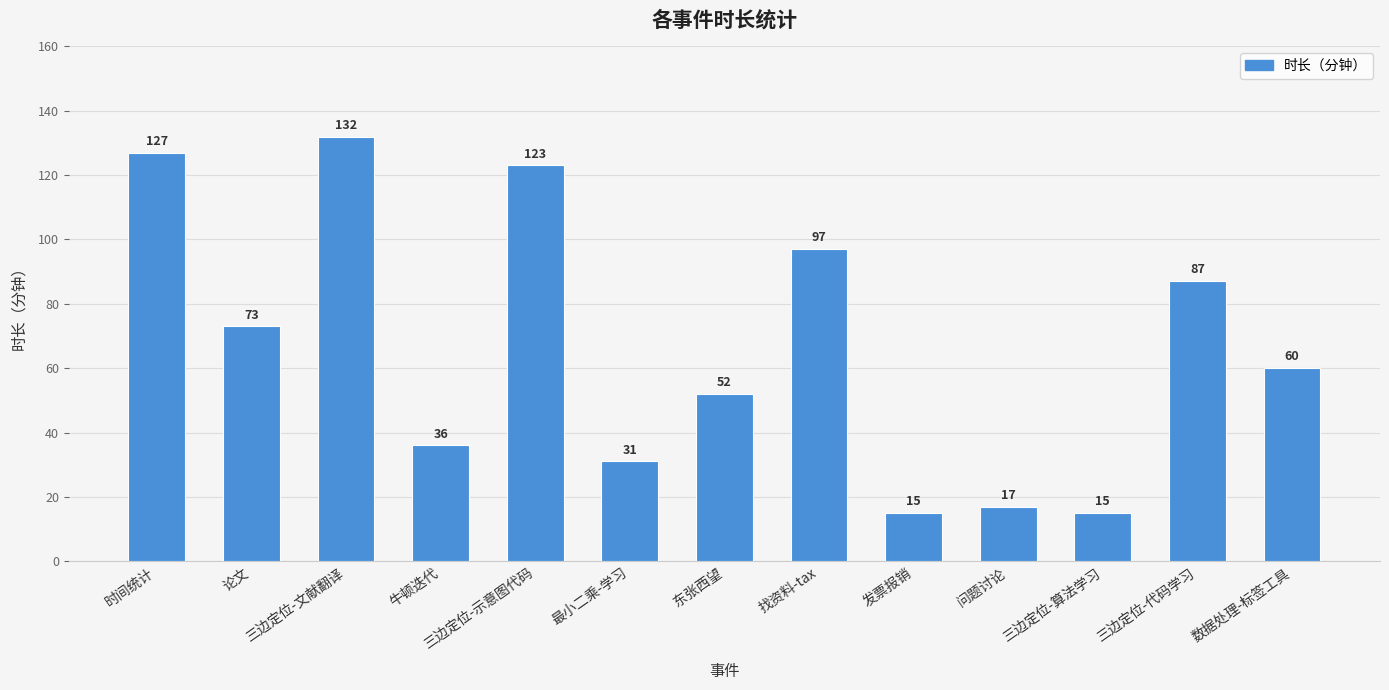

Are the bars horizontal?

No